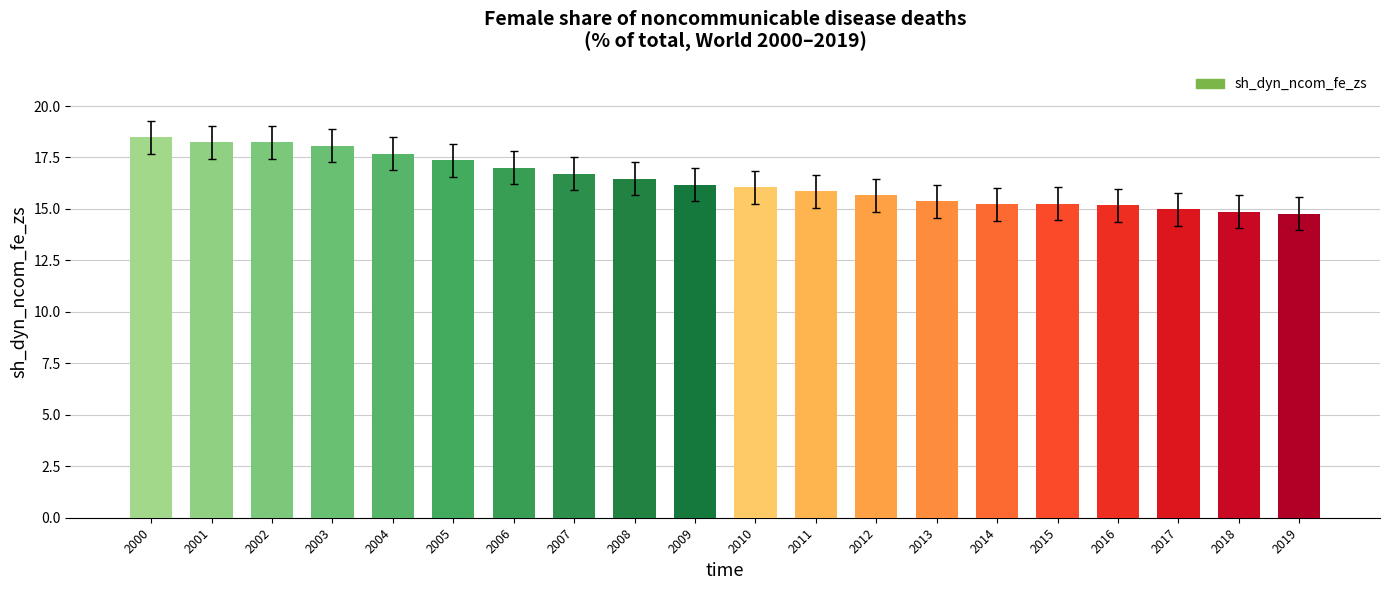

Between 2003 and 2011, which is larger?

2003